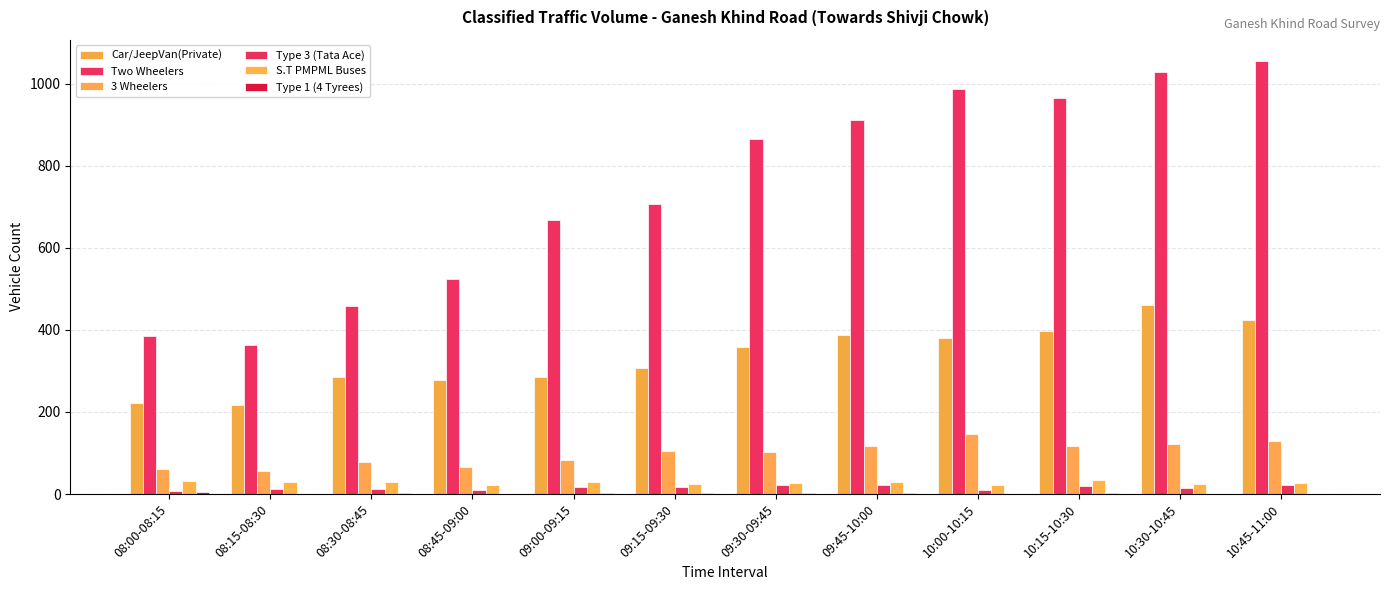

Count the number of categories in the chart.

12